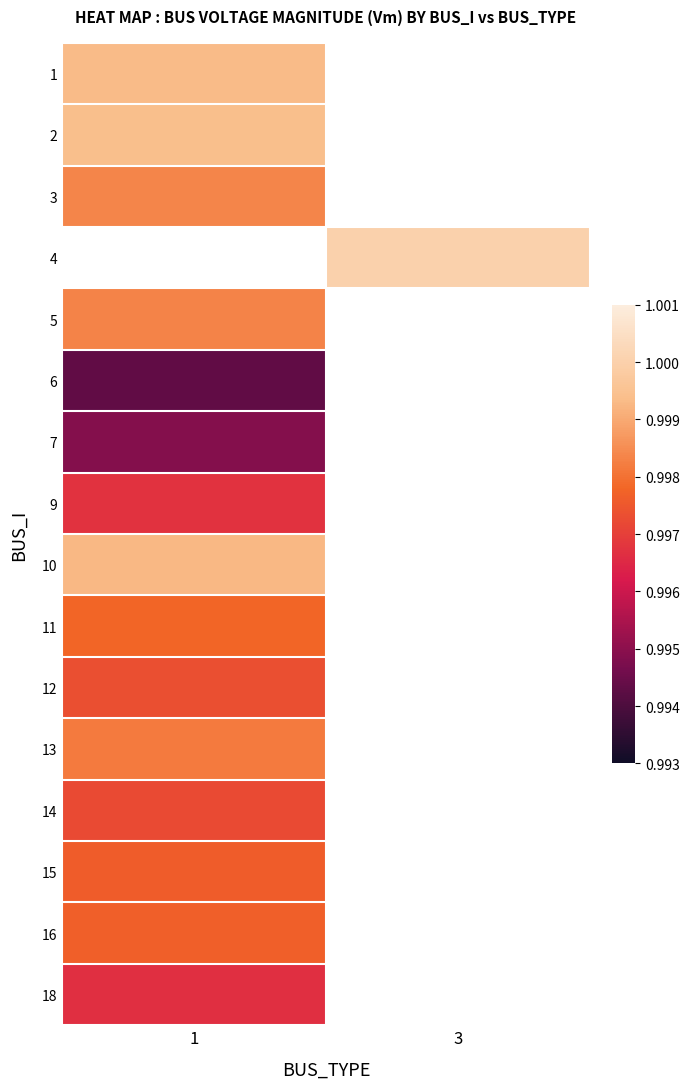

True or false: 7 has a value of 0.4 at 1.

False